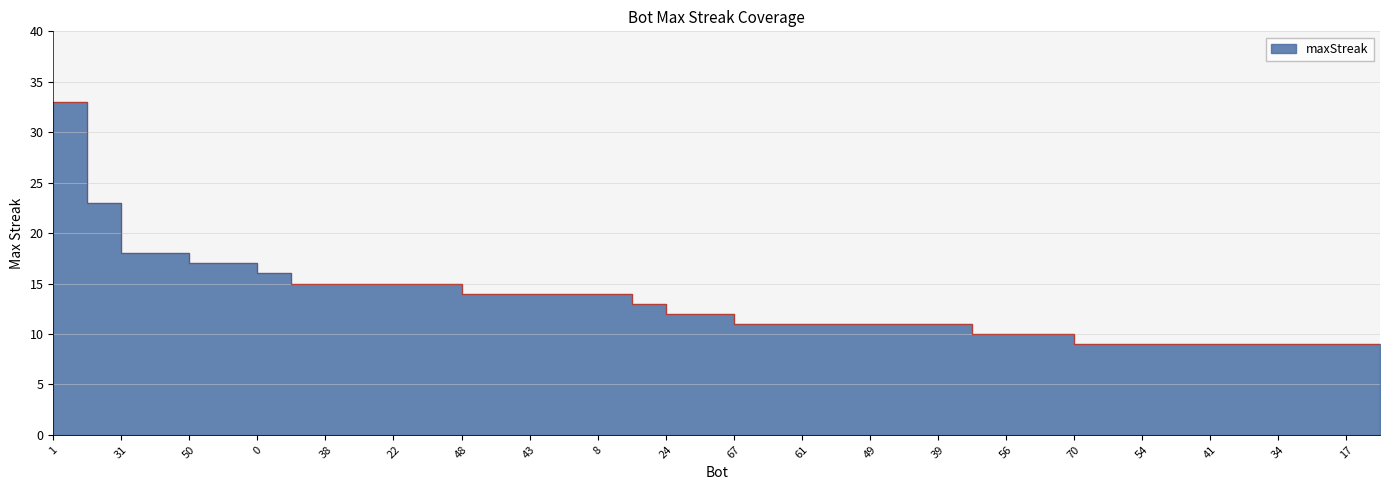

True or false: the data shows 18 at 24.

False